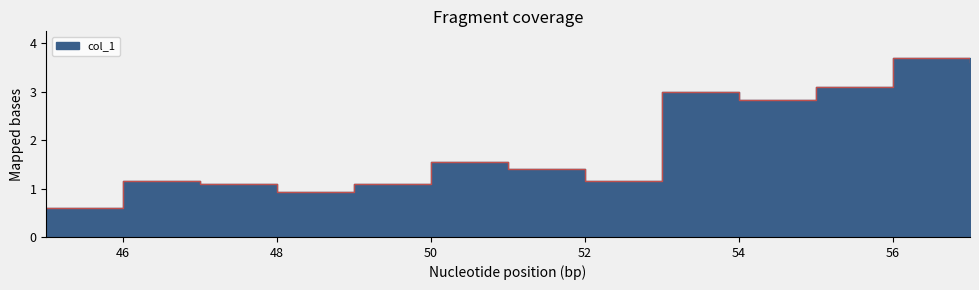

What is the change in value from 46 to 55?

+1.9